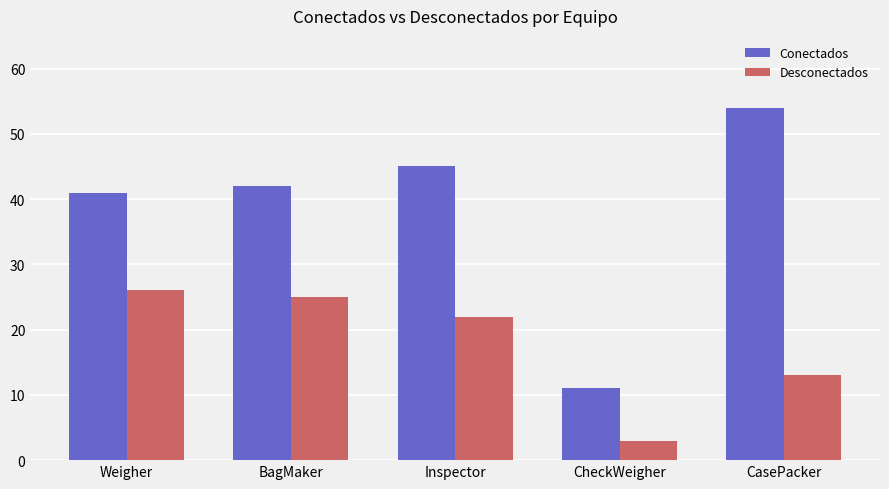

How many data points in Conectados are less than 42?

2